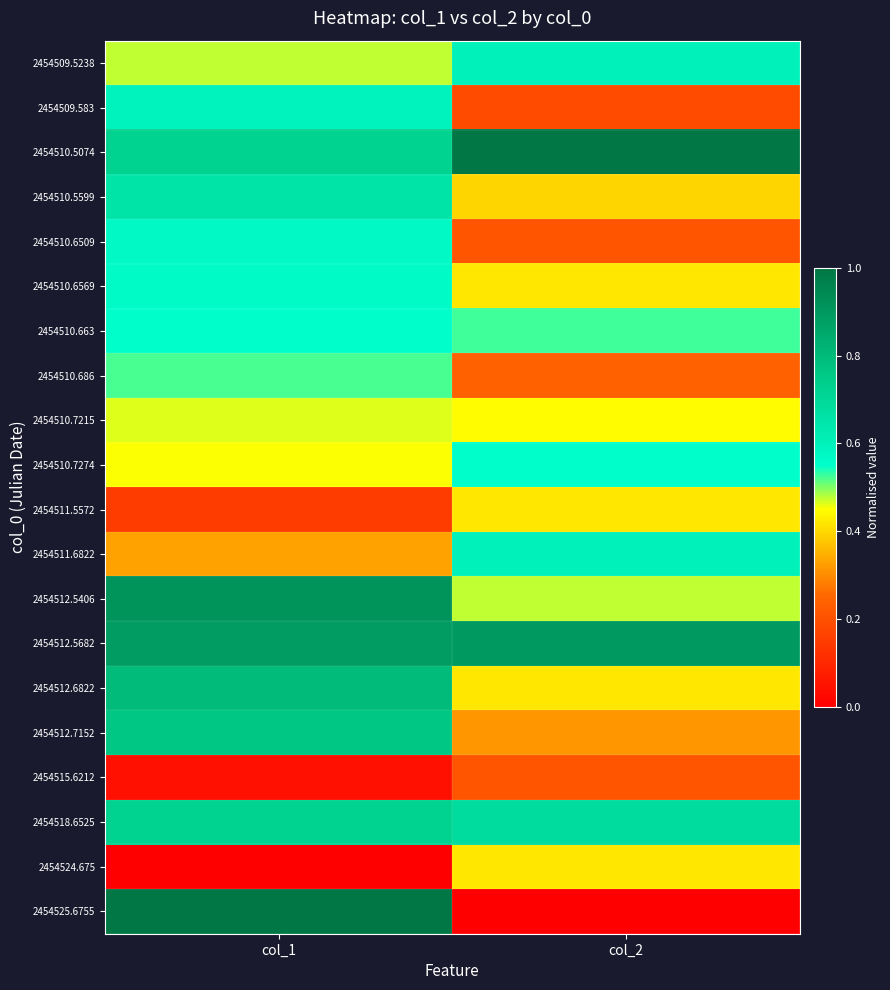

How many distinct data groups are displayed?

20